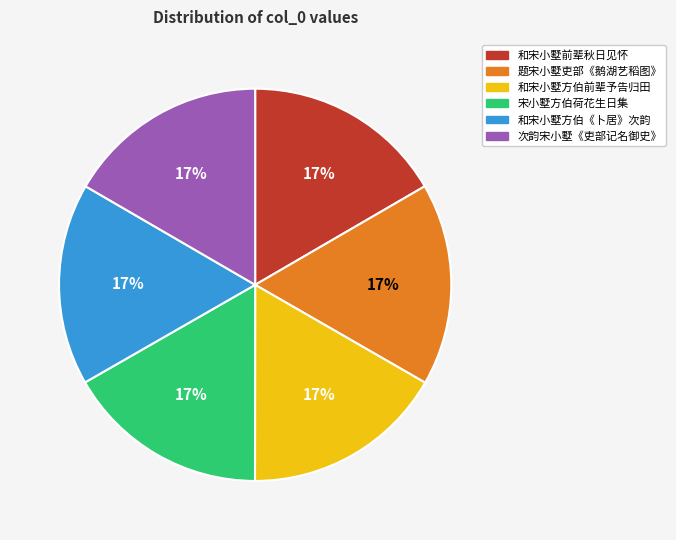

To the nearest percent, what is the average slice percentage?

17%